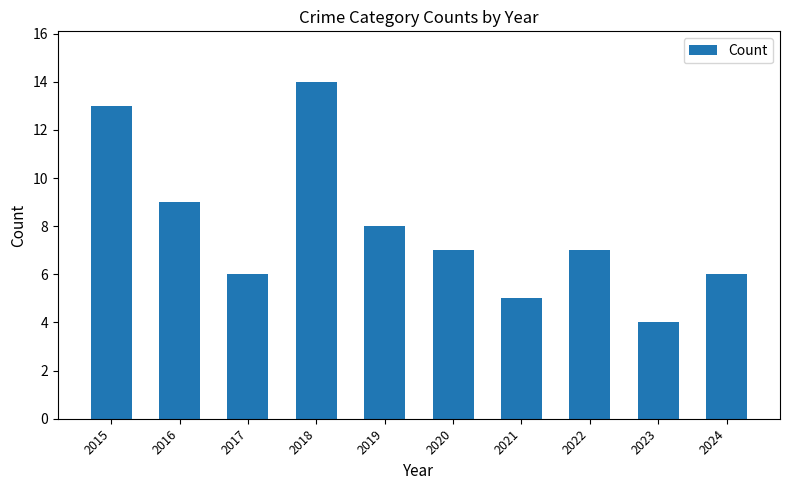

Between 2018 and 2023, which is larger?

2018